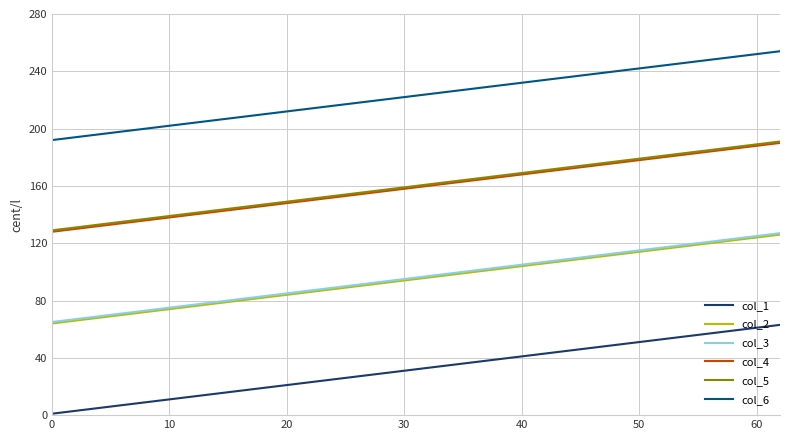

True or false: col_1 and col_2 cross at least once.

False